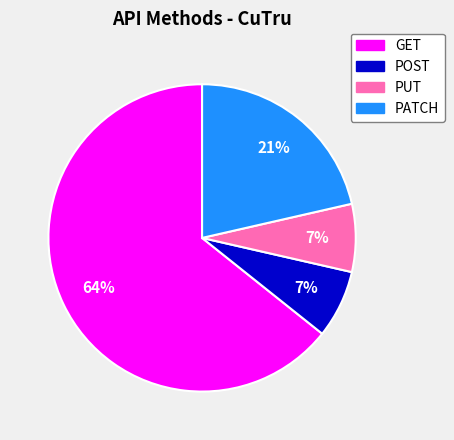

What is the largest slice in the pie chart?

GET